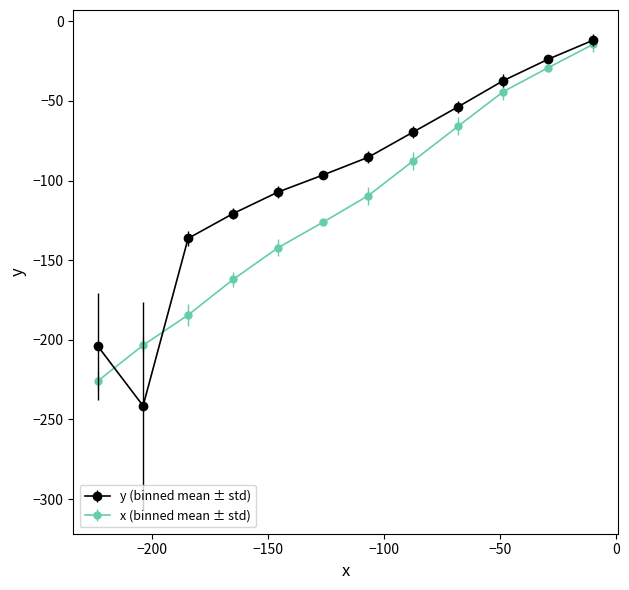

Which series has the largest range (max minus min)?

y (binned mean ± std)